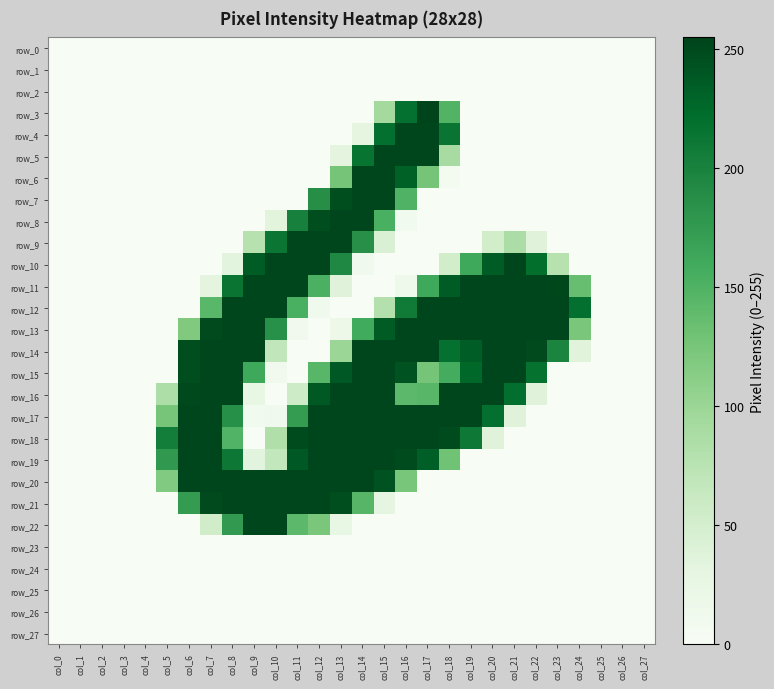

At how many categories does at least one series exceed 102?

20